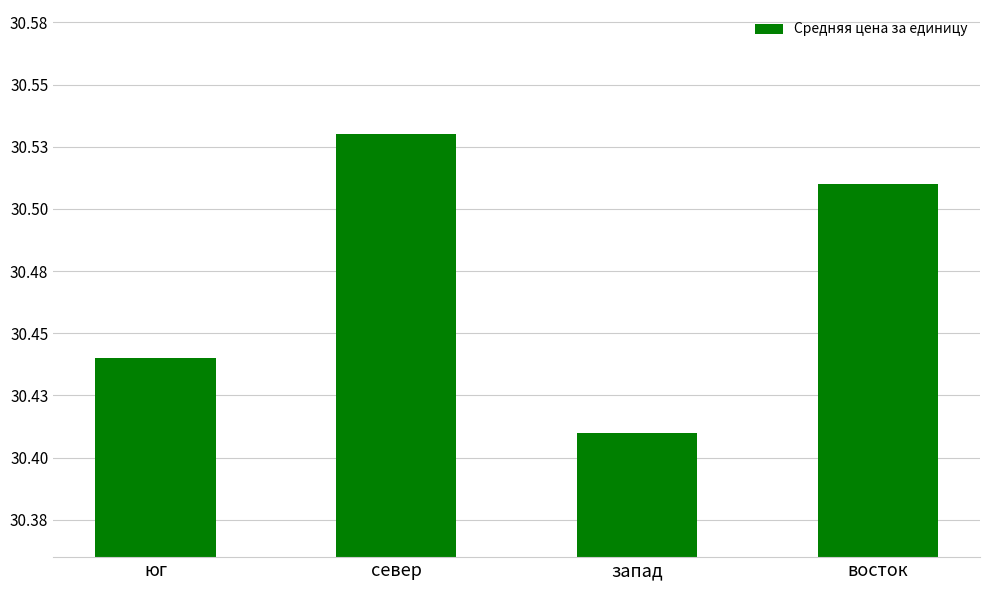

At which label is the value closest to 30?

запад